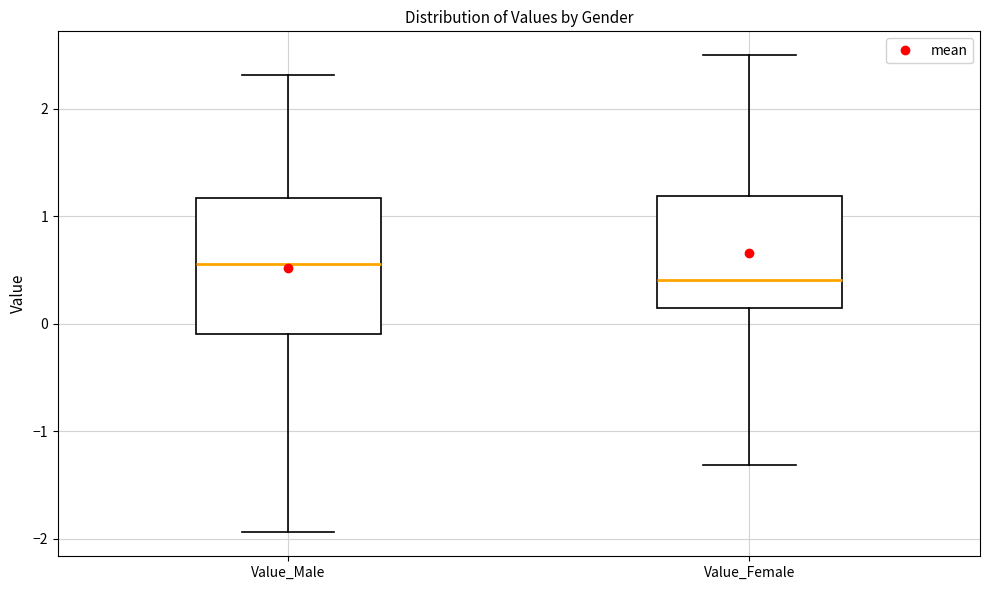

Comparing the boxes themselves (not the whiskers), which one is the tallest?

Value_Male